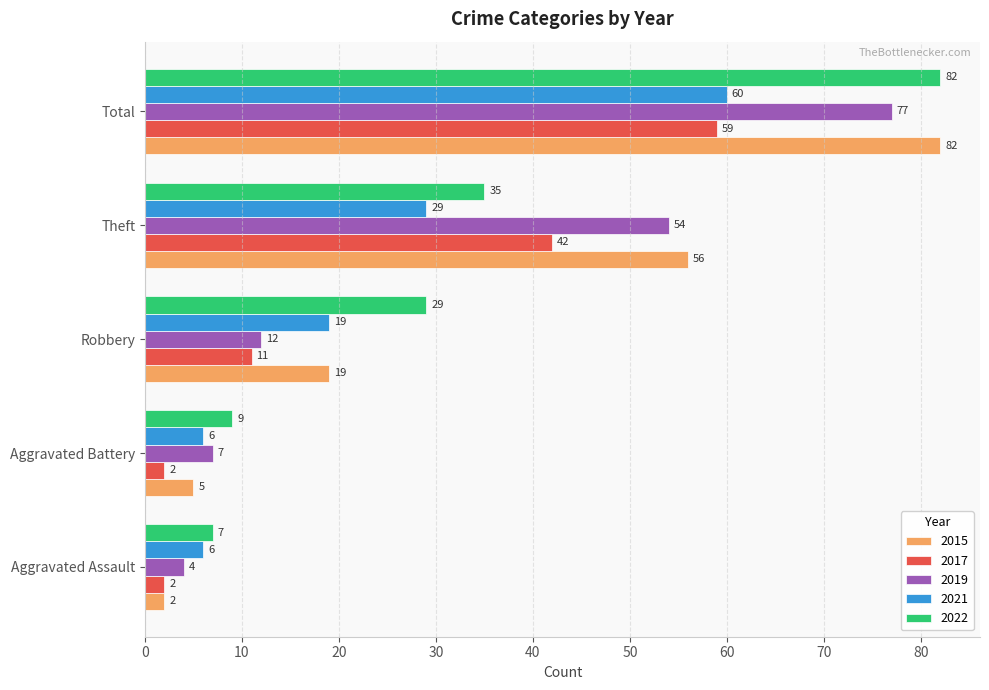

Is the value of 2017 at Robbery greater than the value of 2019 at Total?

No